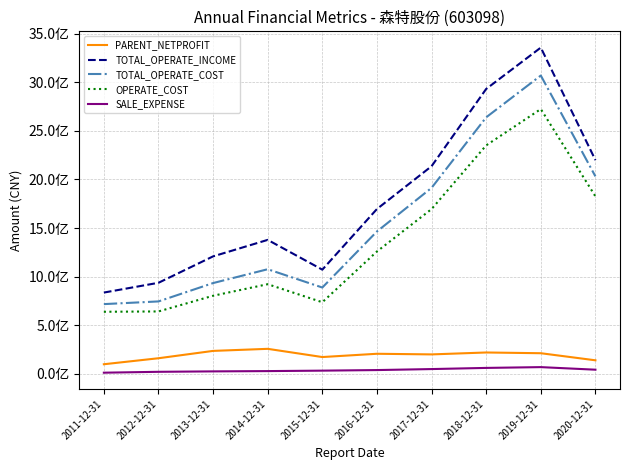

What are all the series names shown in the legend?

PARENT_NETPROFIT, TOTAL_OPERATE_INCOME, TOTAL_OPERATE_COST, OPERATE_COST, SALE_EXPENSE